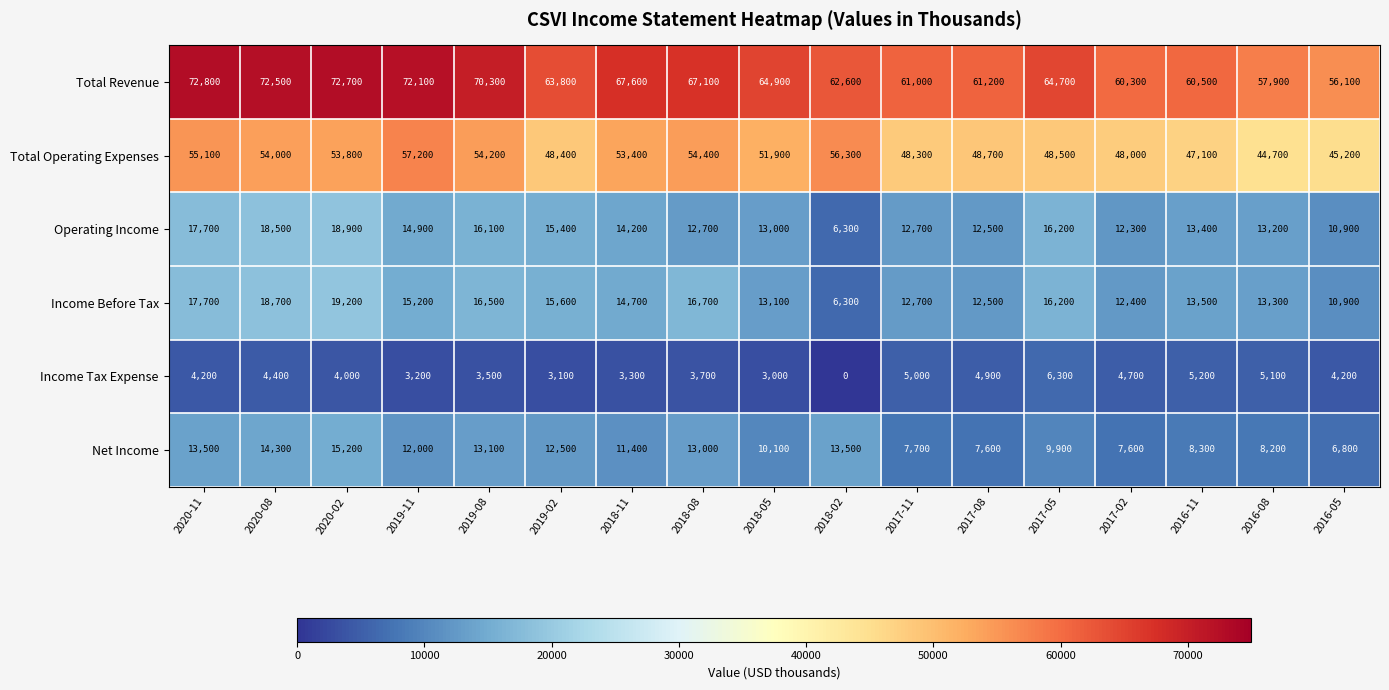

The value of Operating Income at 2020-08 is 28042. True or false?

False